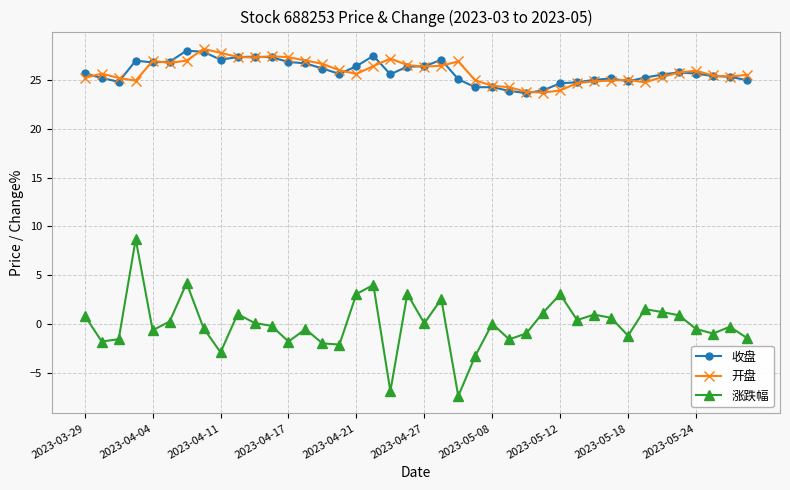

How many lines are shown in the chart?

3